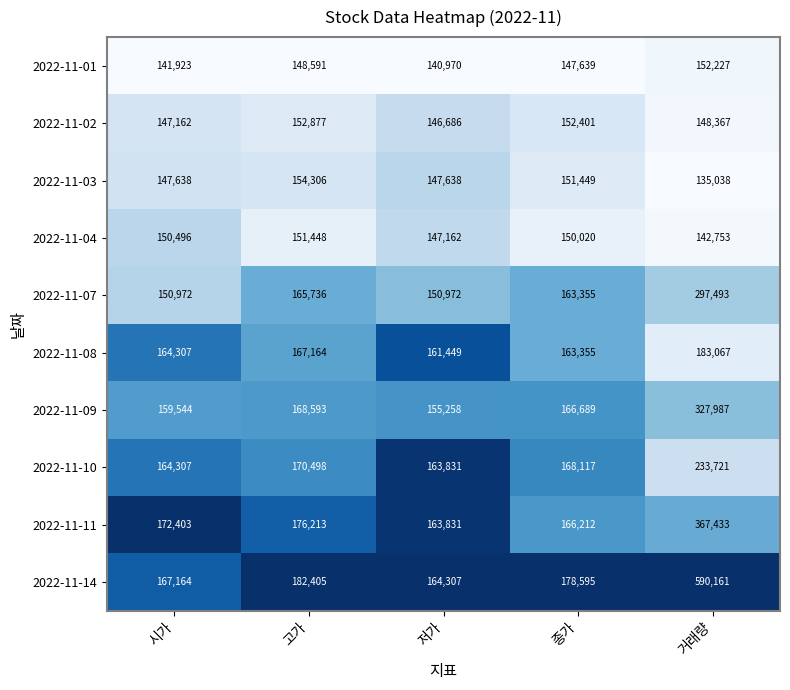

At which category is the sum across all series the highest?

거래량